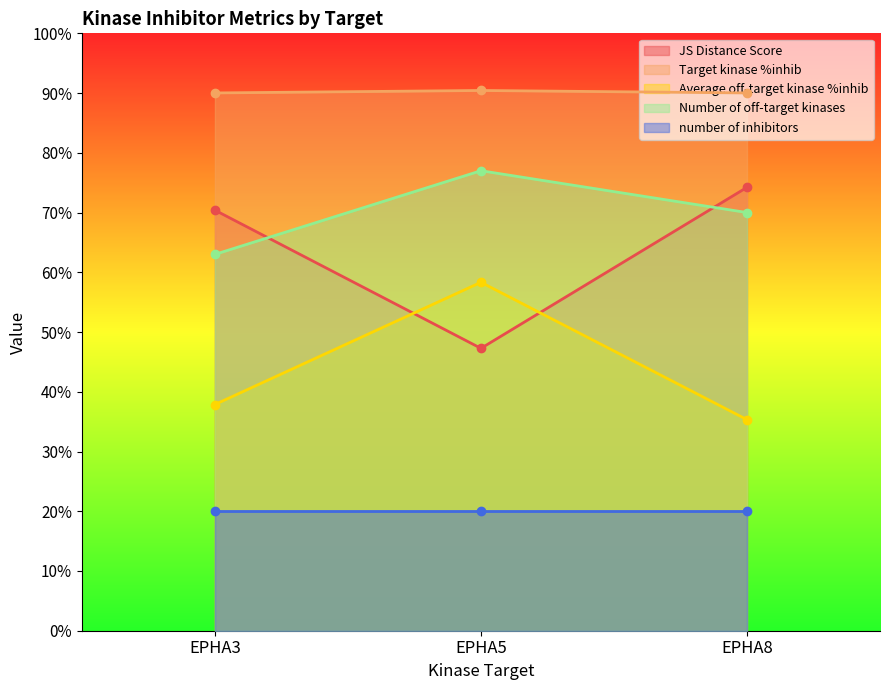

At which category is the sum across all series the highest?

EPHA5